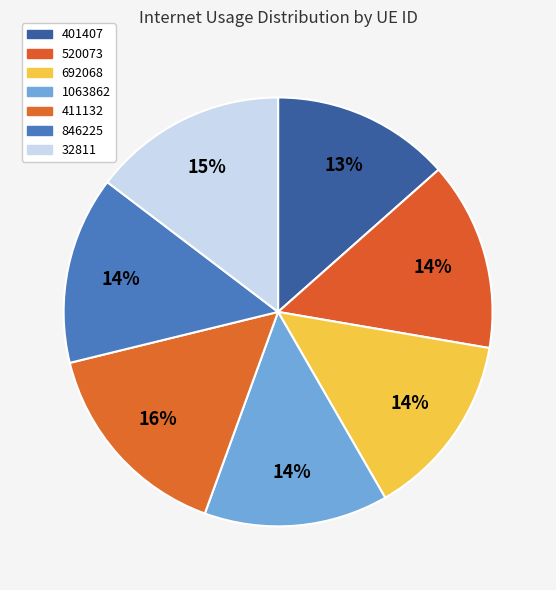

How many slices are in this pie chart?

7